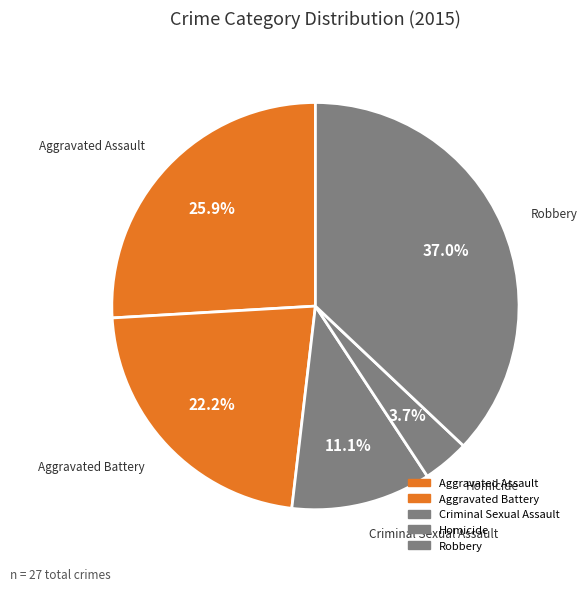

Does any single category account for the majority?

No